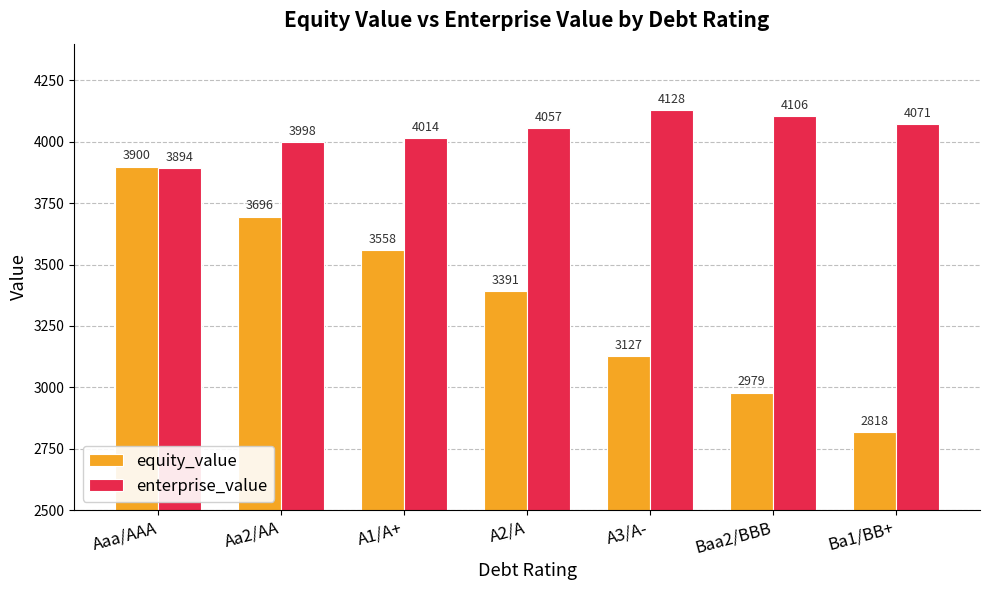

Between A1/A+ and A3/A-, which series saw the biggest shift?

equity_value